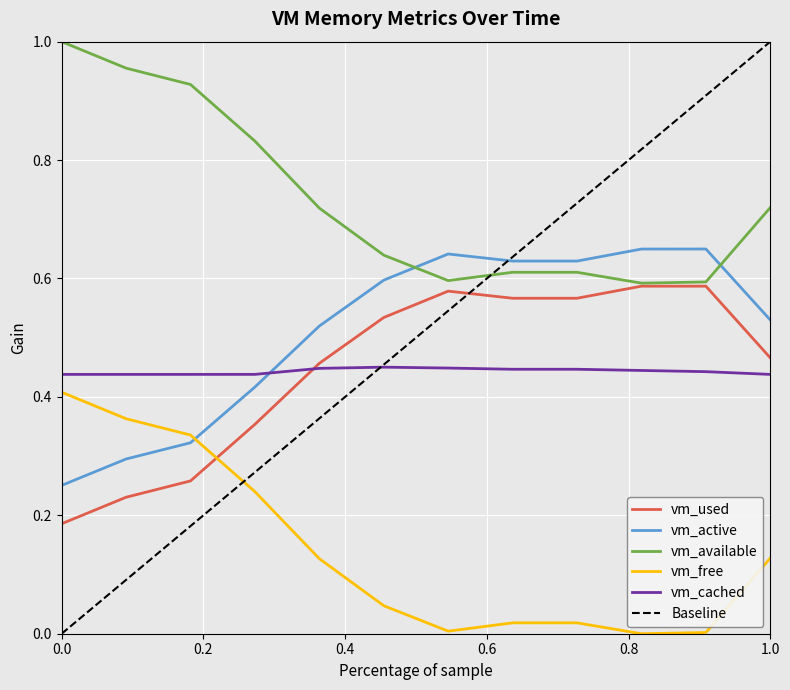

How many categories are shown in the chart?

12